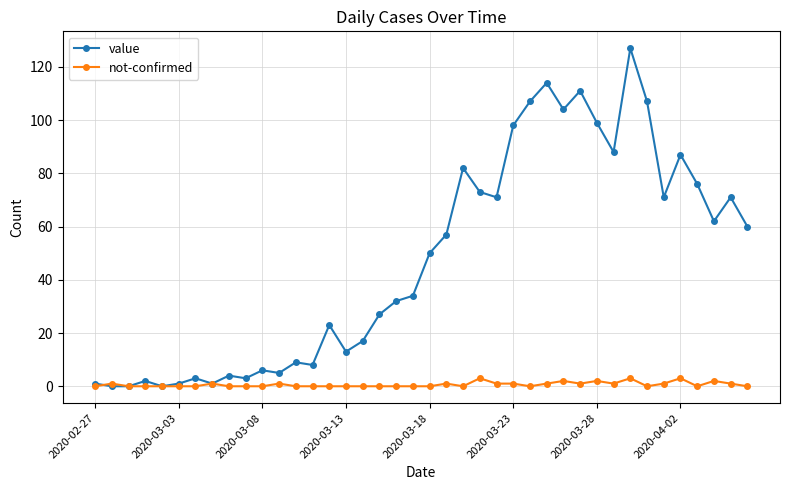

Which series has the largest range (max minus min)?

value